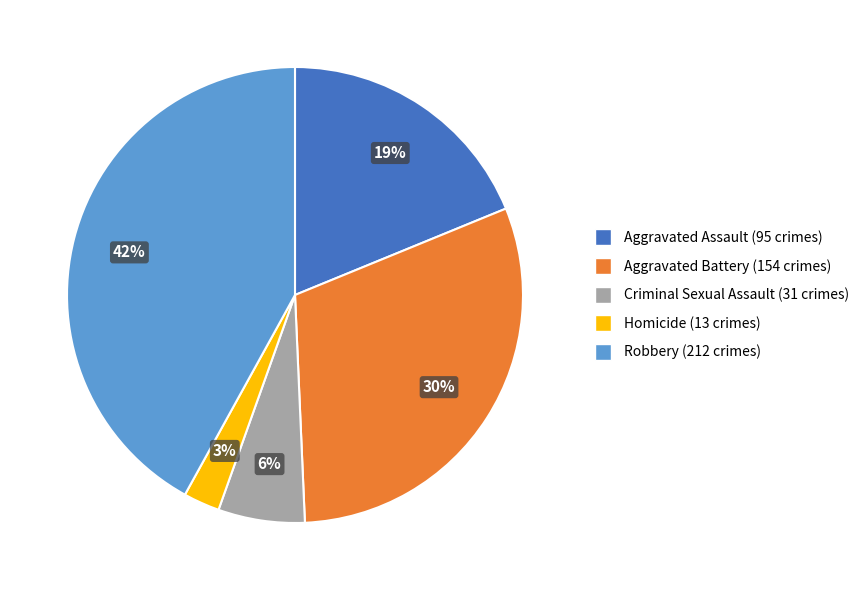

Count the number of slices in the pie.

5